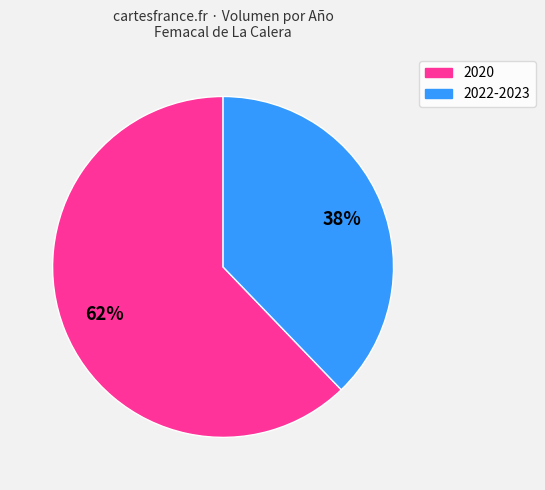

Does any single category account for the majority?

Yes